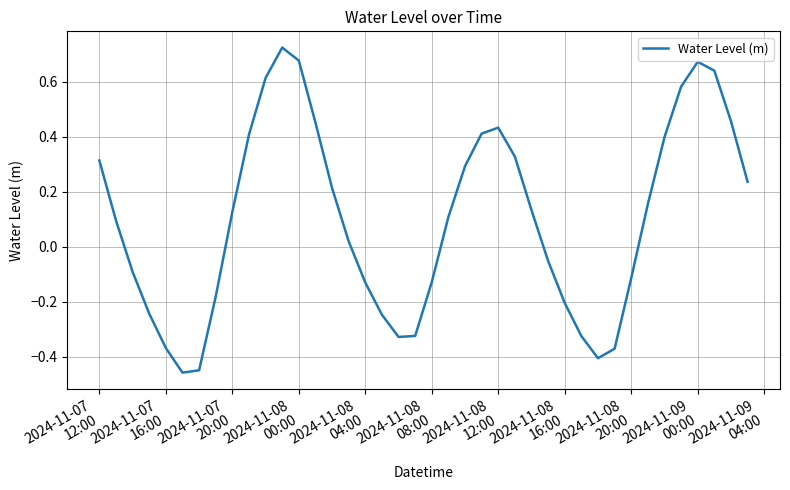

True or false: the data has more than 2 interior local peaks.

True